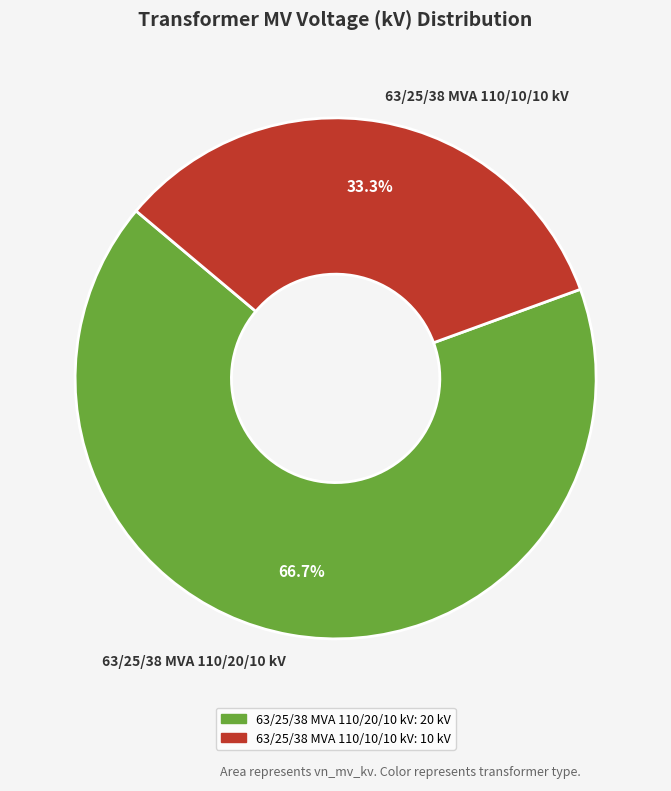

The 63/25/38 MVA 110/10/10 kV slice represents 47% of the pie. True or false?

False